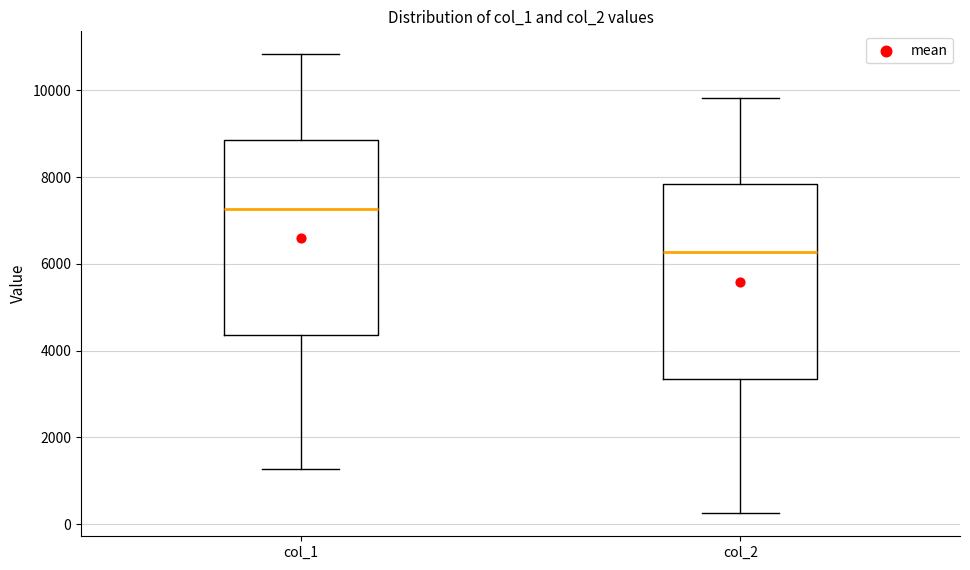

Reading left to right, transcribe this box plot: for each box, give where its median line is, the range the box spans, and where its two whiskers end, as read against the y-axis. The values are not printed on the chart, so give them approximately, as read against the axis.

col_1: median 7200, box 4400 to 8800, whiskers 1200 to 10800
col_2: median 6200, box 3400 to 7800, whiskers 200 to 9800